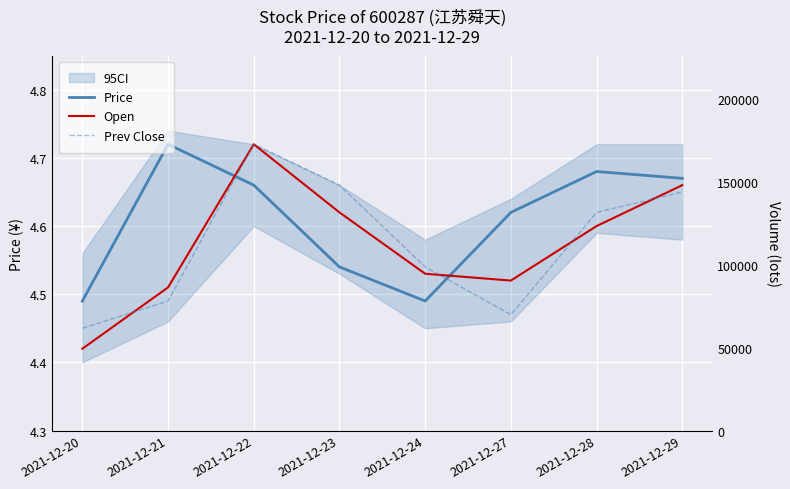

Reading left to right, transcribe all the data shown in this chart.

Price: 2021-12-20=4.5	2021-12-21=4.7	2021-12-22=4.7	2021-12-23=4.5	2021-12-24=4.5	2021-12-27=4.6	2021-12-28=4.7	2021-12-29=4.7
Open: 2021-12-20=4.4	2021-12-21=4.5	2021-12-22=4.7	2021-12-23=4.6	2021-12-24=4.5	2021-12-27=4.5	2021-12-28=4.6	2021-12-29=4.7
Prev Close: 2021-12-20=4.5	2021-12-21=4.5	2021-12-22=4.7	2021-12-23=4.7	2021-12-24=4.5	2021-12-27=4.5	2021-12-28=4.6	2021-12-29=4.7